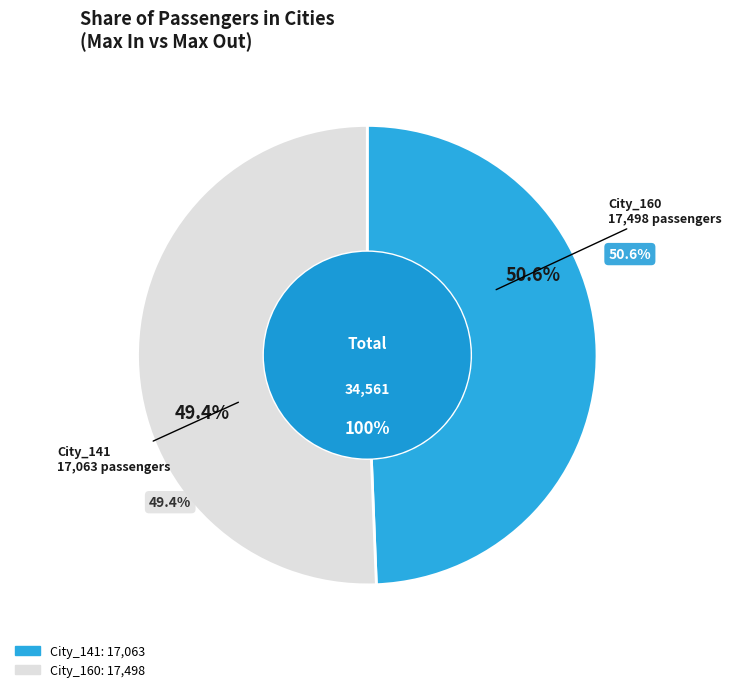

How many slices are in this pie chart?

2